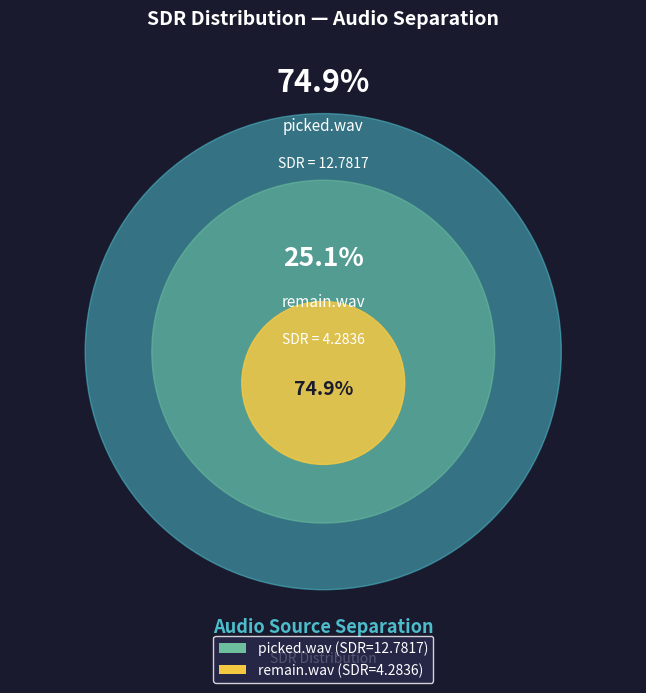

Approximately how many times larger is the value at picked.wav compared to remain.wav?

3.0